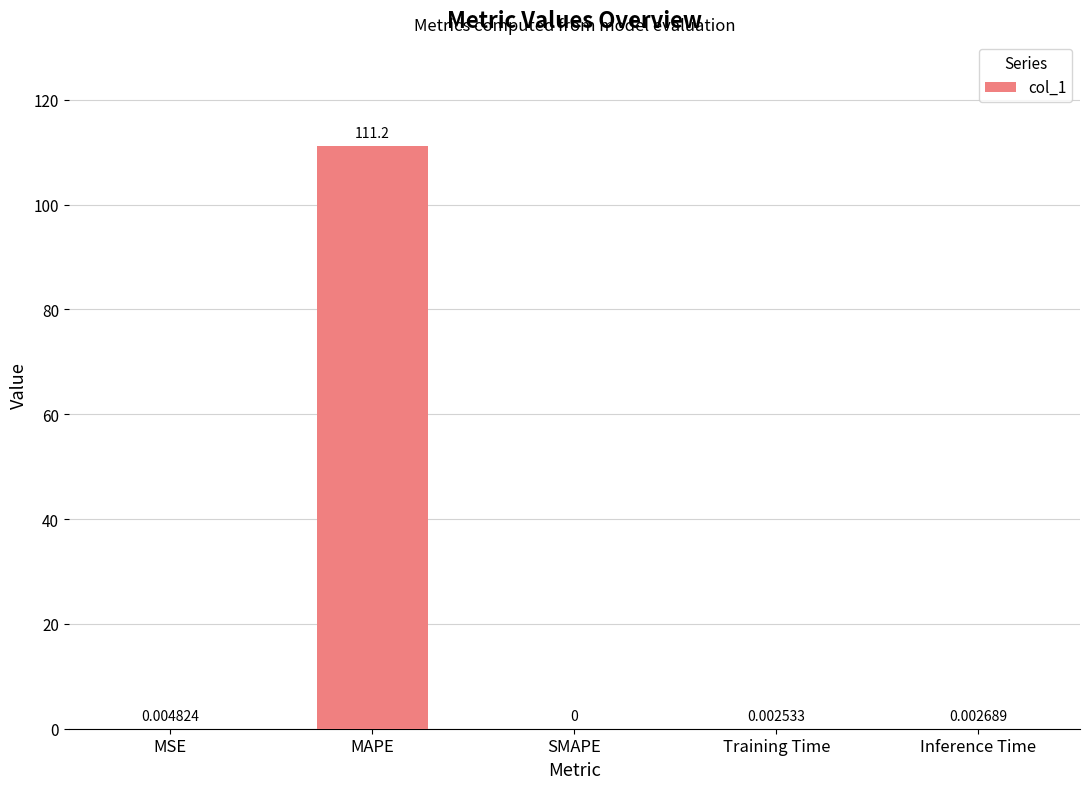

Between Training Time and Inference Time, which is larger?

Inference Time